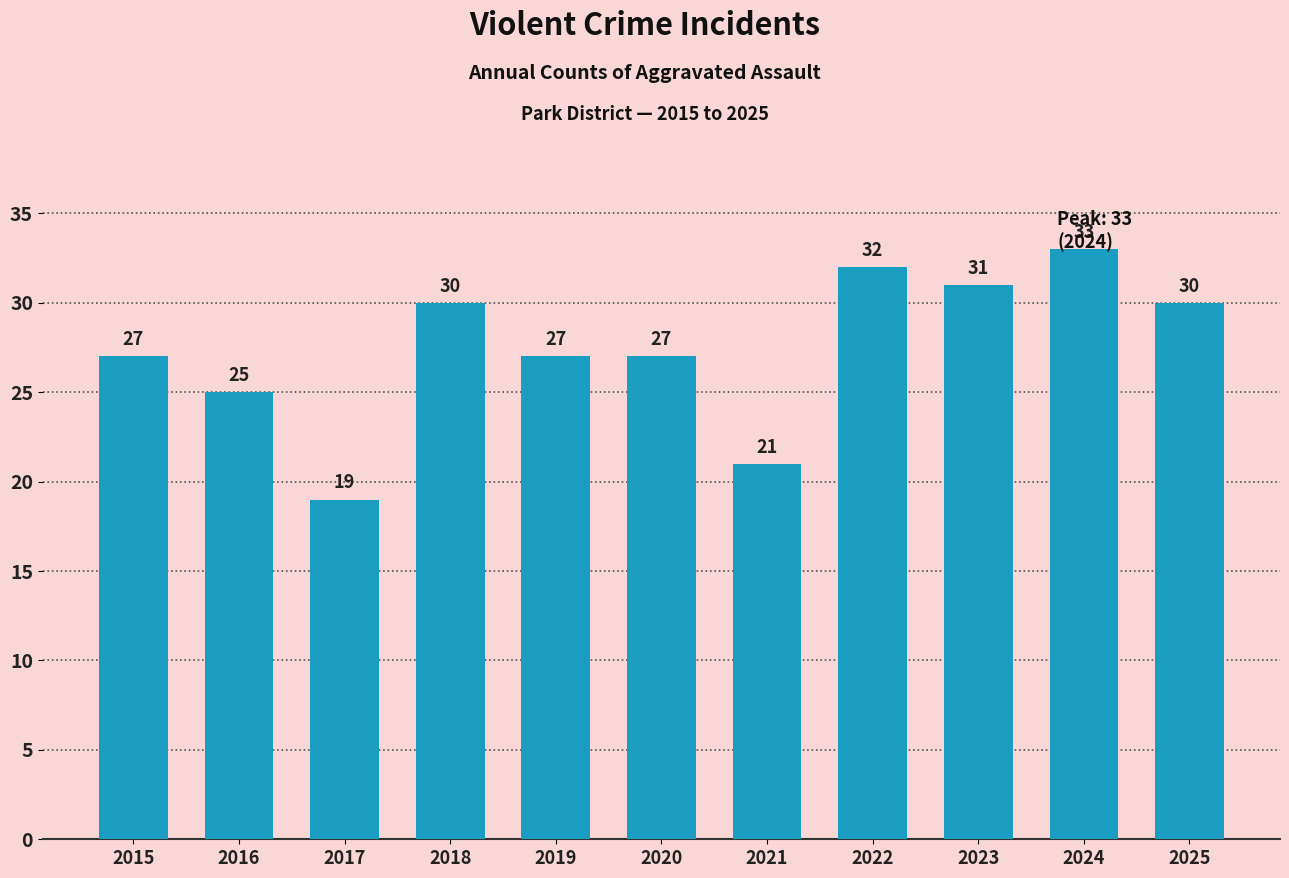

Is it true that the value at 2017 is 19?

True